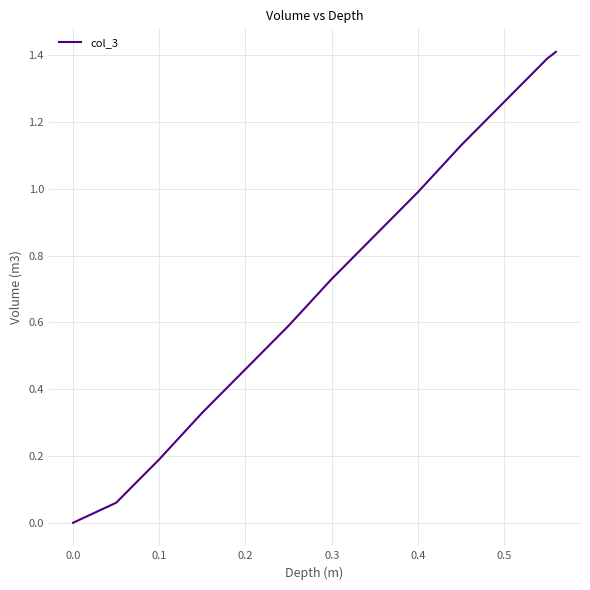

How many positive values are there?

12